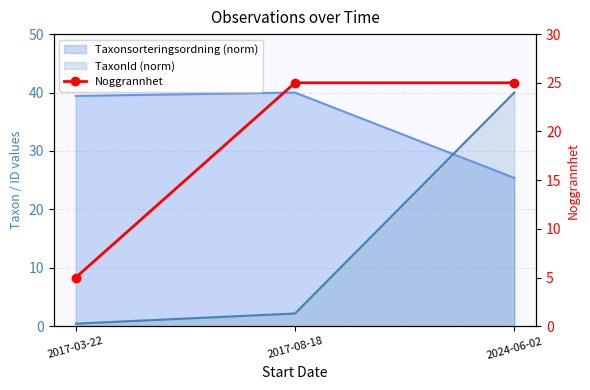

Is it true that the value at 2024-06-02 is 38?

False